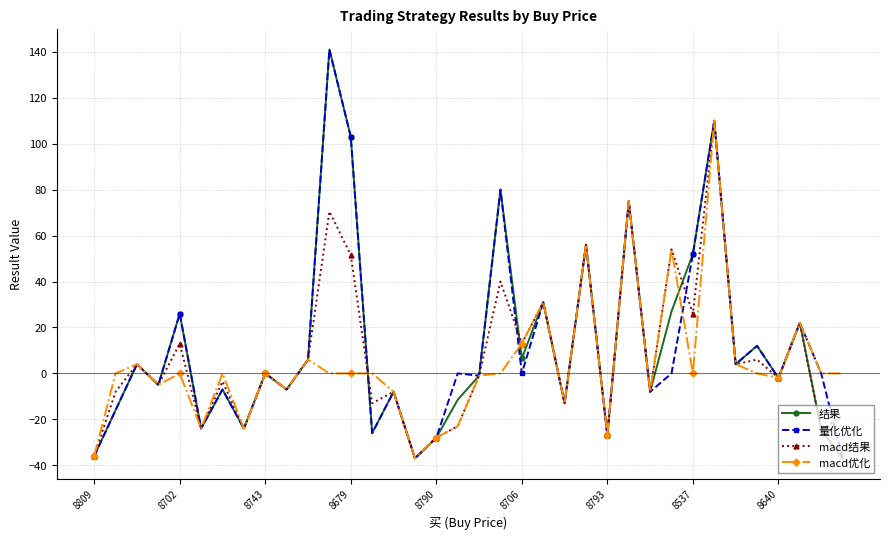

At how many categories does at least one series exceed 43?

8